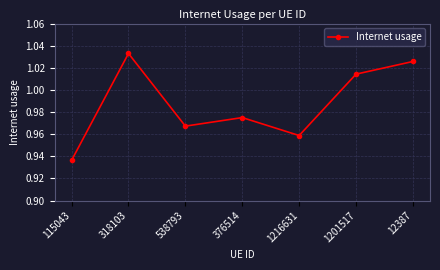

At which category does the chart reach its peak across all series?

318103